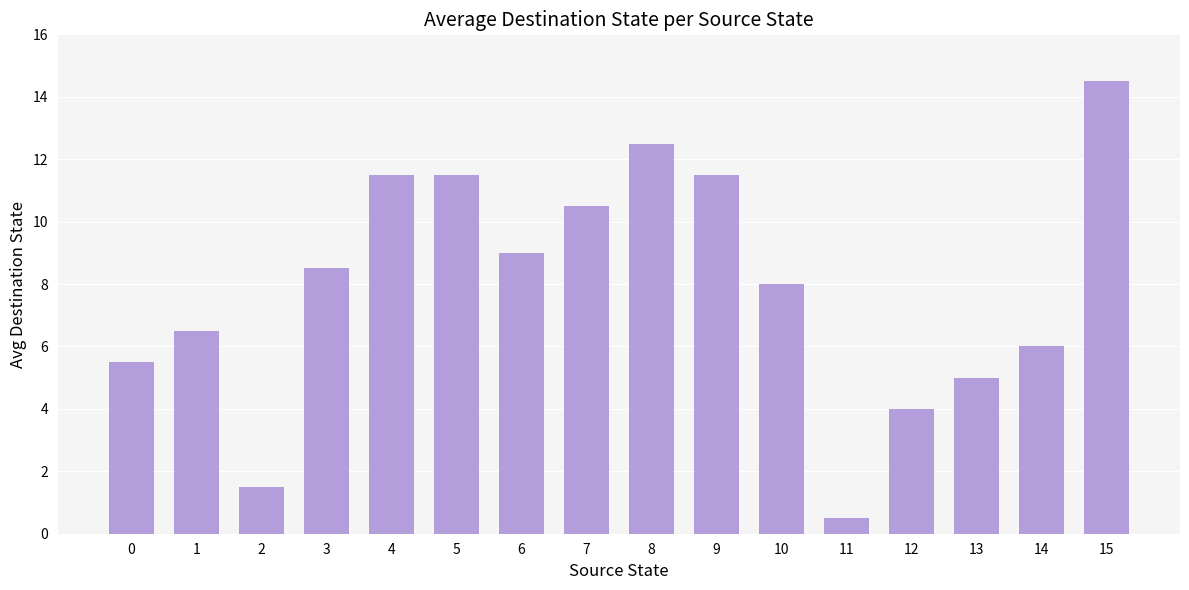

What is the sum of all values?

126.5